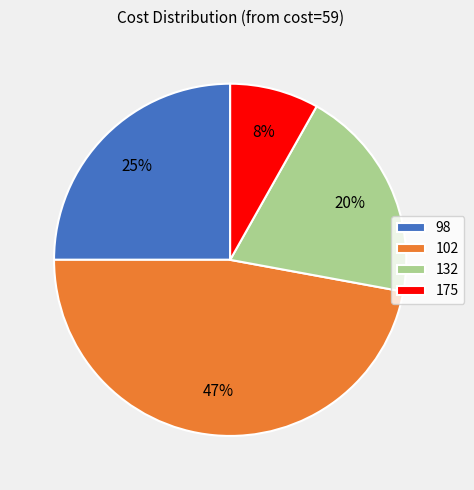

How many slices are in this pie chart?

4